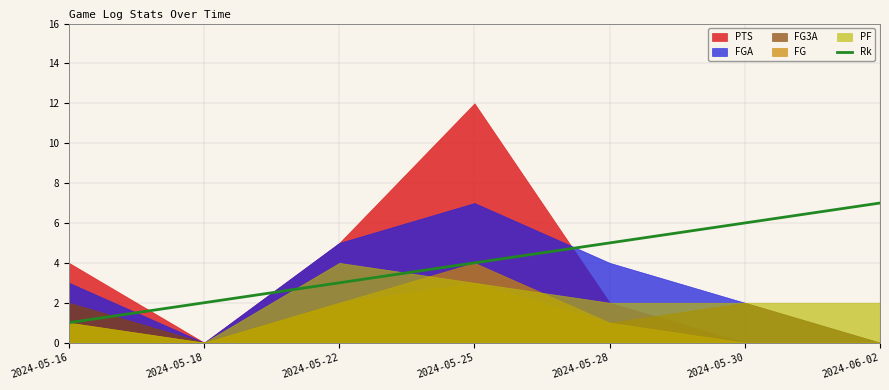

True or false: Rk has a value of 5 at 2024-05-25.

False